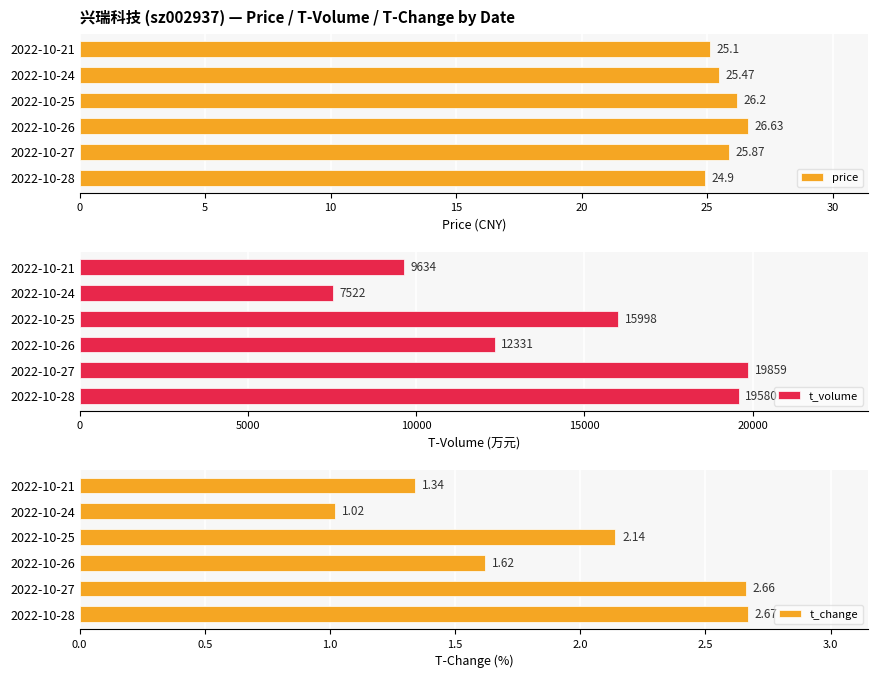

Does the chart contain stacked bars?

No